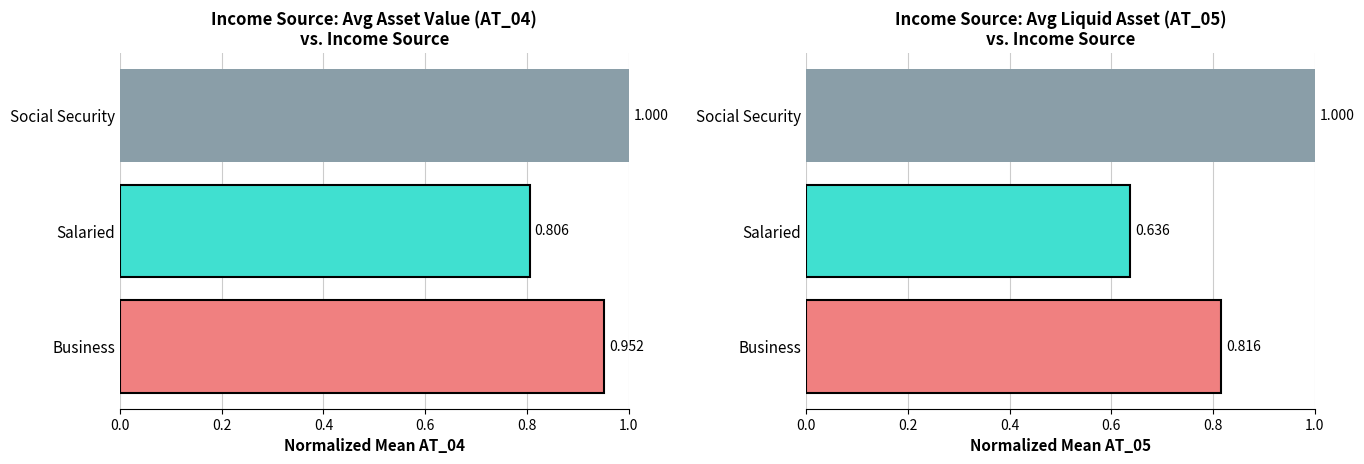

How many AT_05 normalized mean values are between 0 and 1?

3